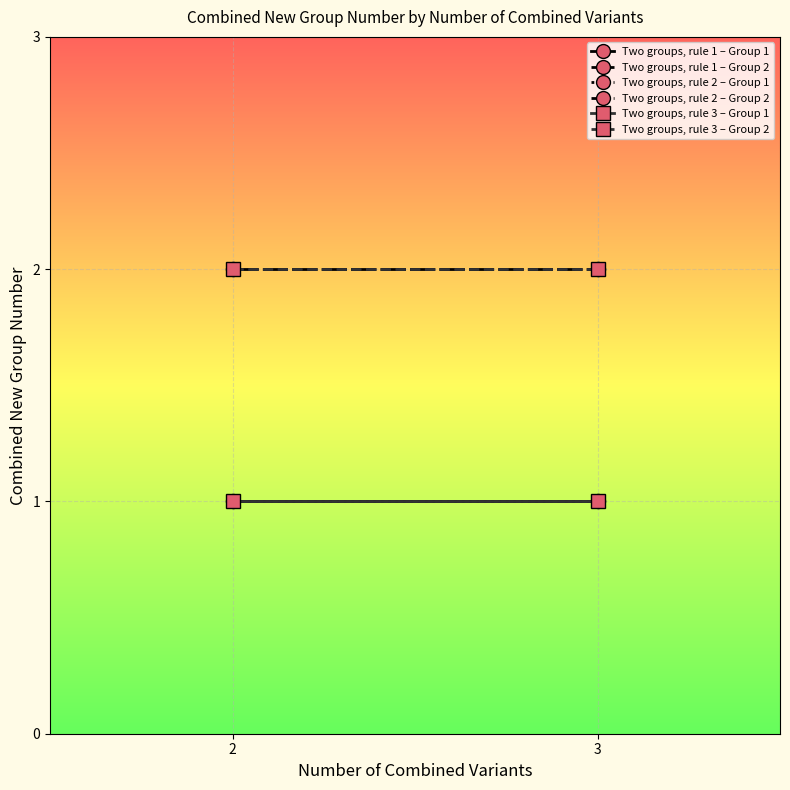

The value of Two groups, rule 3 – Group 2 at 2 is 2. True or false?

True